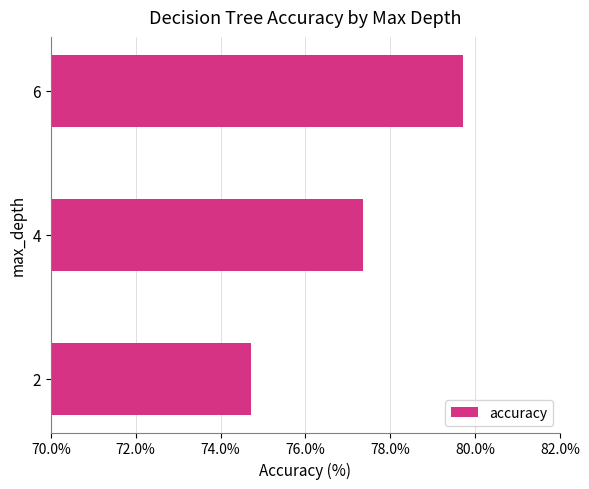

Between 2 and 6, which is larger?

6